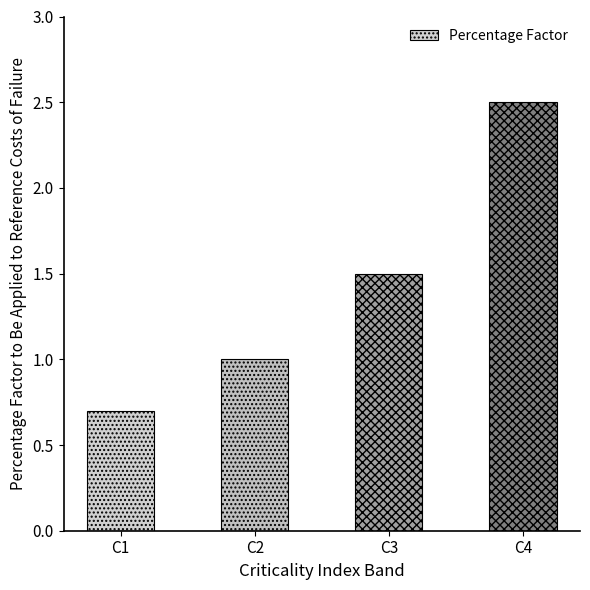

What is the sum of the values at C1 and C4?

3.2